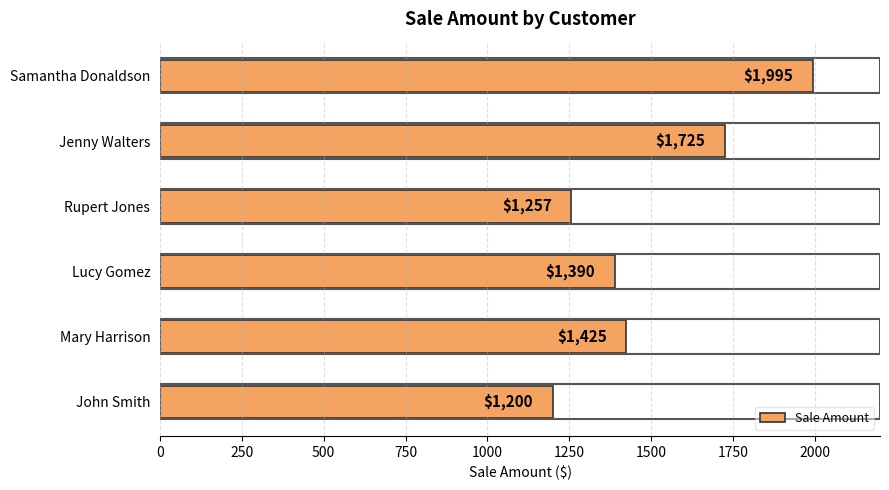

Rank the categories by value from lowest to highest.

John Smith, Rupert Jones, Lucy Gomez, Mary Harrison, Jenny Walters, Samantha Donaldson